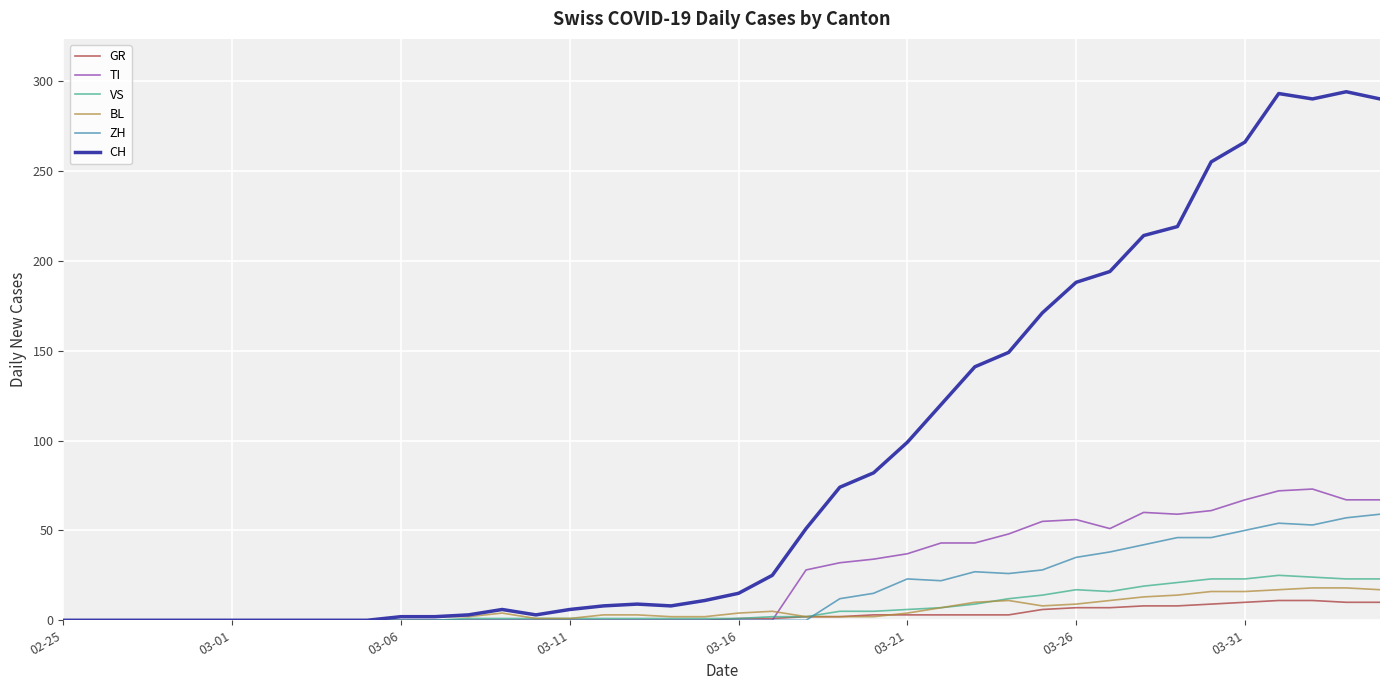

Which series has the widest spread of values?

CH